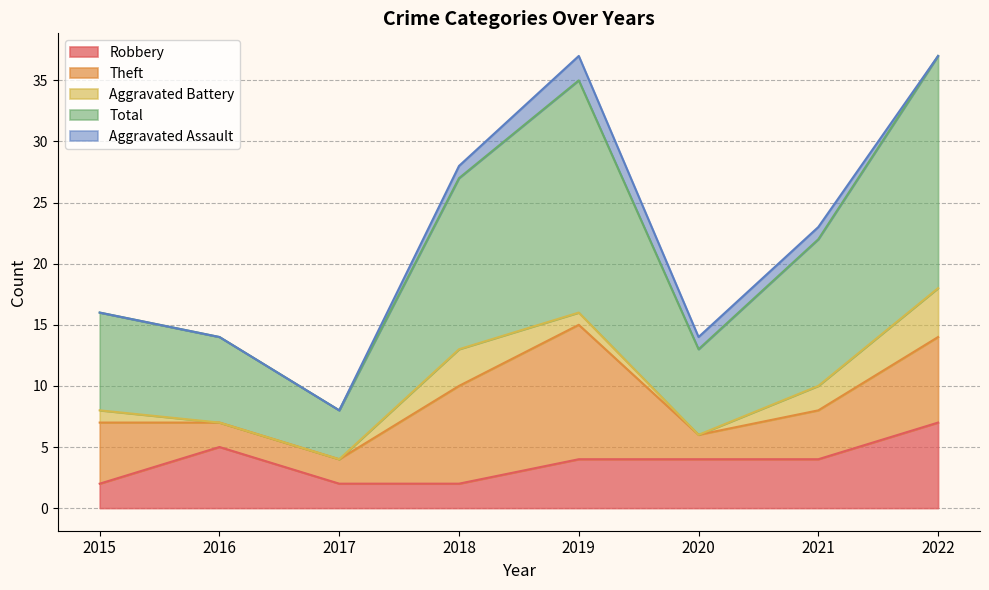

Reading left to right, extract all data points from this chart.

Robbery: 2015=2	2016=5	2017=2	2018=2	2019=4	2020=4	2021=4	2022=7
Theft: 2015=5	2016=2	2017=2	2018=8	2019=11	2020=2	2021=4	2022=7
Aggravated Battery: 2015=1	2016=0	2017=0	2018=3	2019=1	2020=0	2021=2	2022=4
Total: 2015=8	2016=7	2017=4	2018=14	2019=19	2020=7	2021=12	2022=19
Aggravated Assault: 2015=0	2016=0	2017=0	2018=1	2019=2	2020=1	2021=1	2022=0